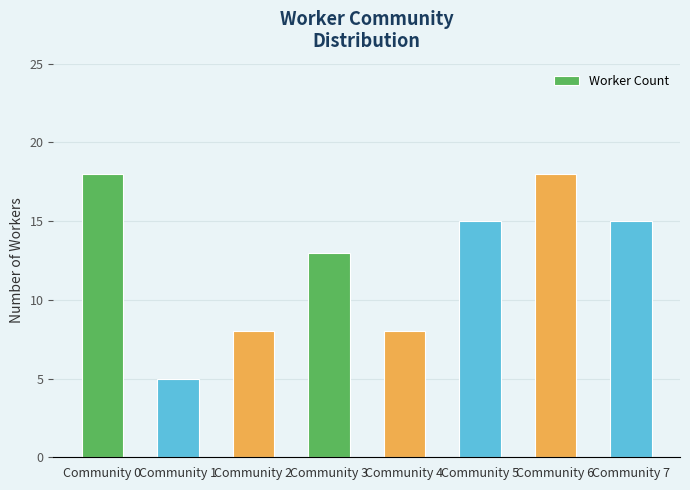

What is the smallest value displayed?

5